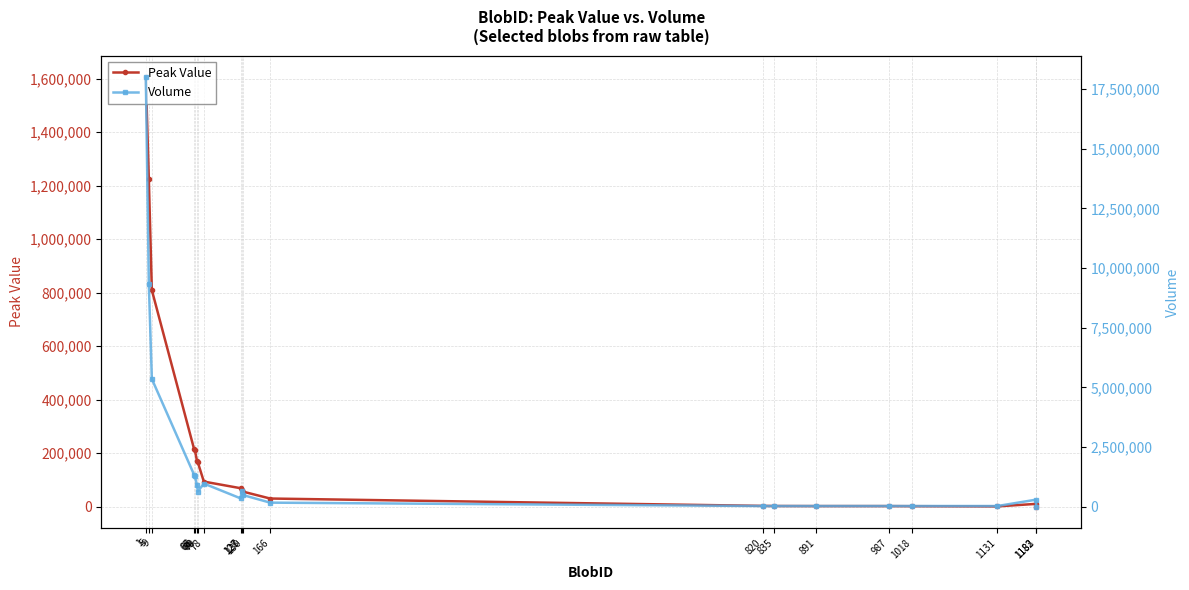

True or false: Peak Value has a value of 137256 at 65.

False